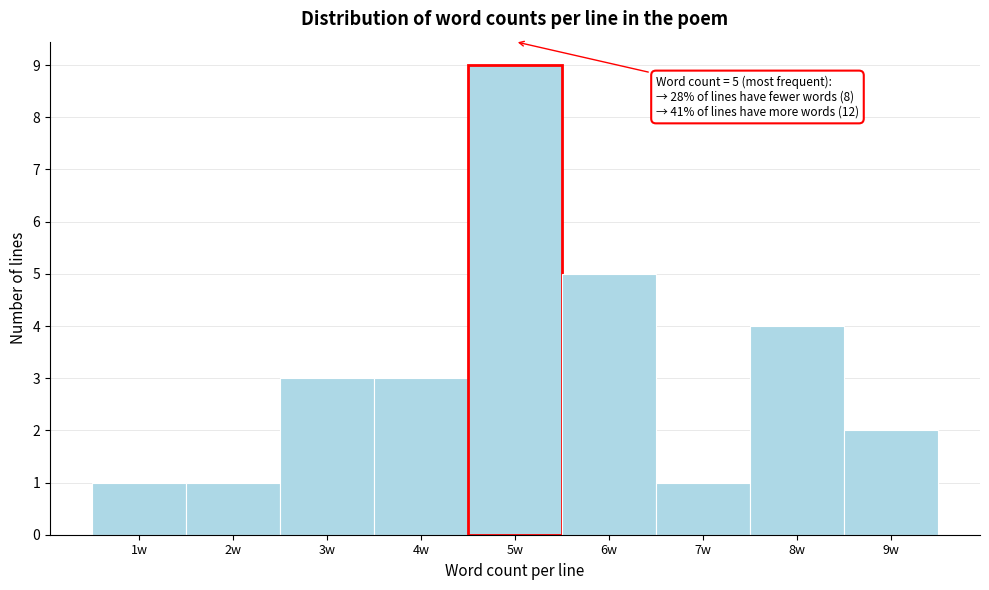

Over which range of the x-axis is the bar tallest?

4.5 to 5.5